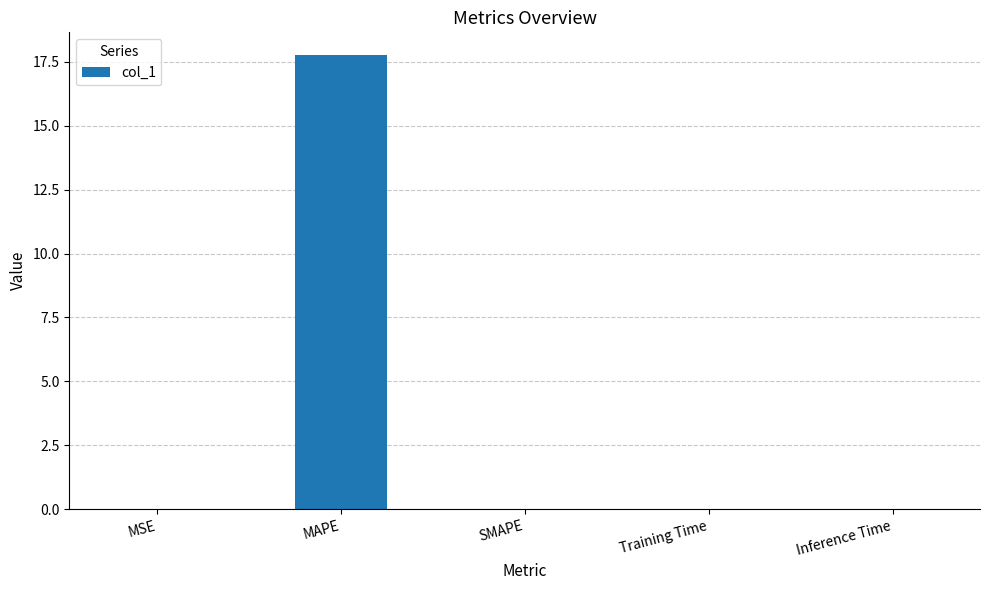

Is it true that the value at Training Time is 0.0?

True